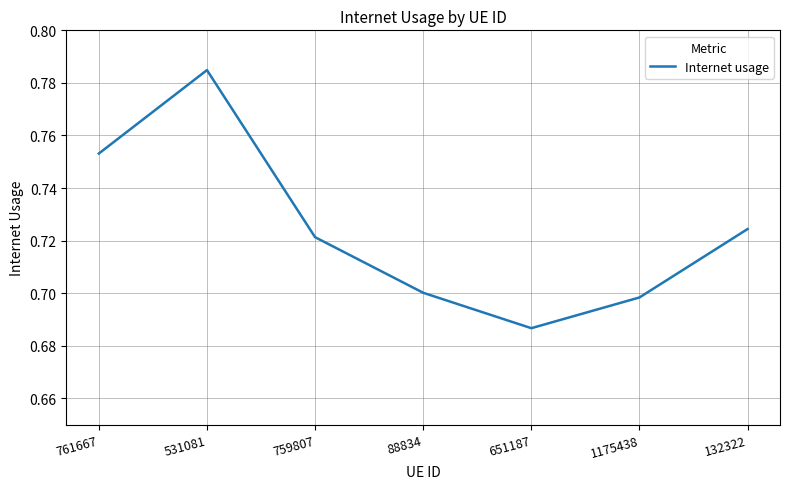

What is the sum of the values at 651187 and 88834?

1.4